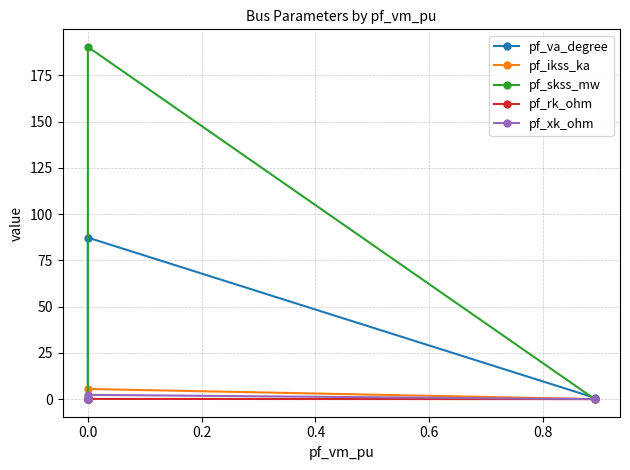

How many lines are shown in the chart?

5